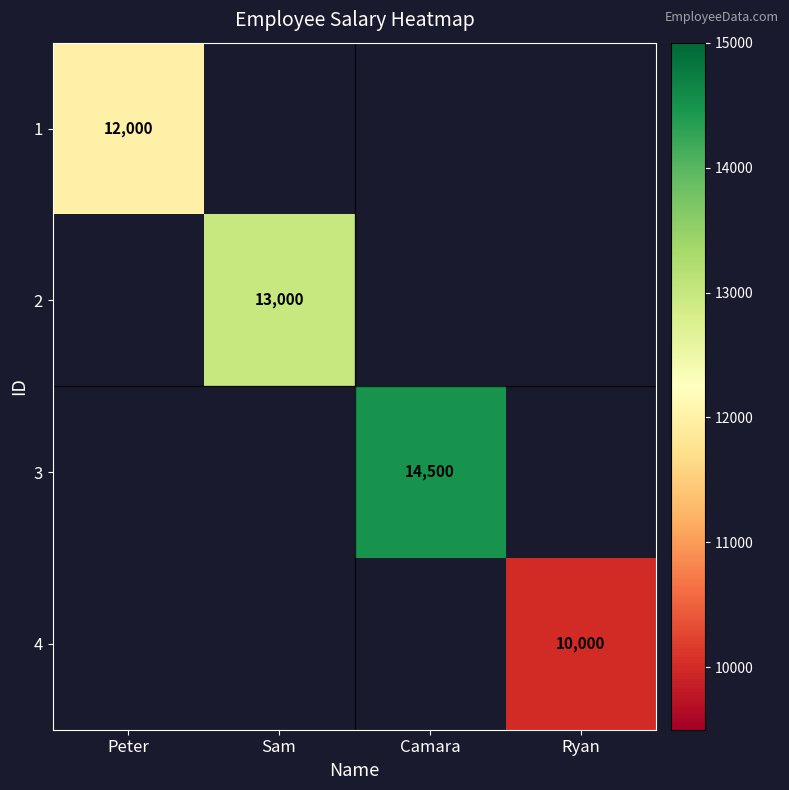

True or false: 2 has a value of 7595 at Sam.

False